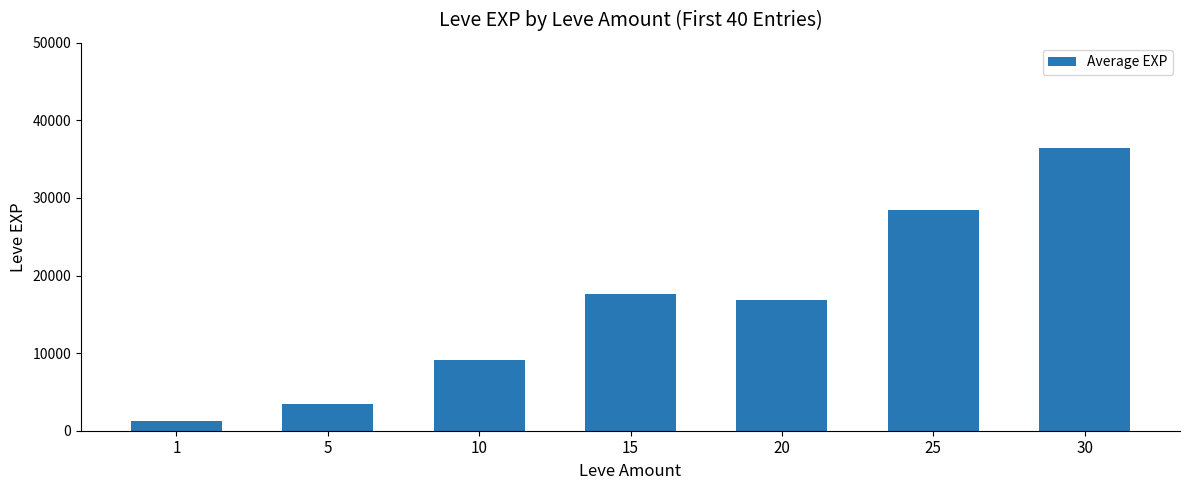

Which category has the highest value across all series?

30